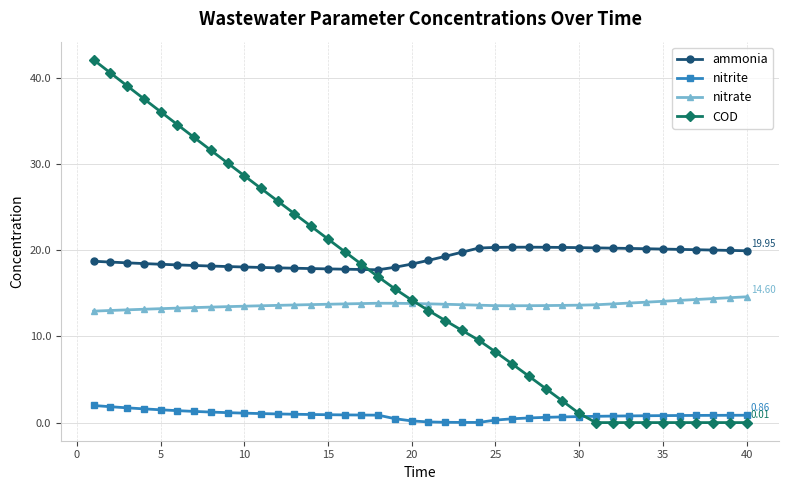

True or false: nitrite and ammonia cross at least once.

False